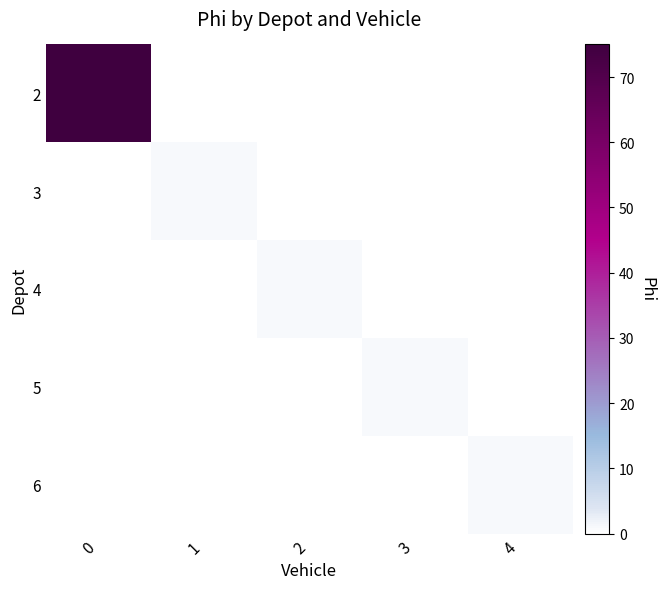

Which series has the widest spread of values?

2